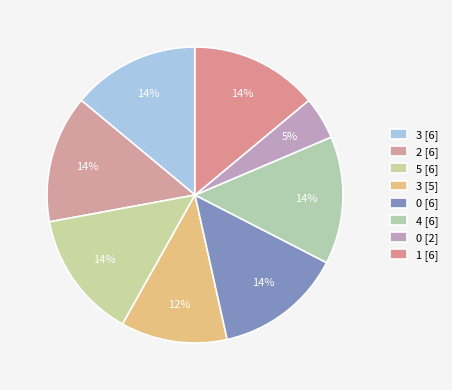

To the nearest percent, what is the difference between the largest and smallest slice percentages?

9%